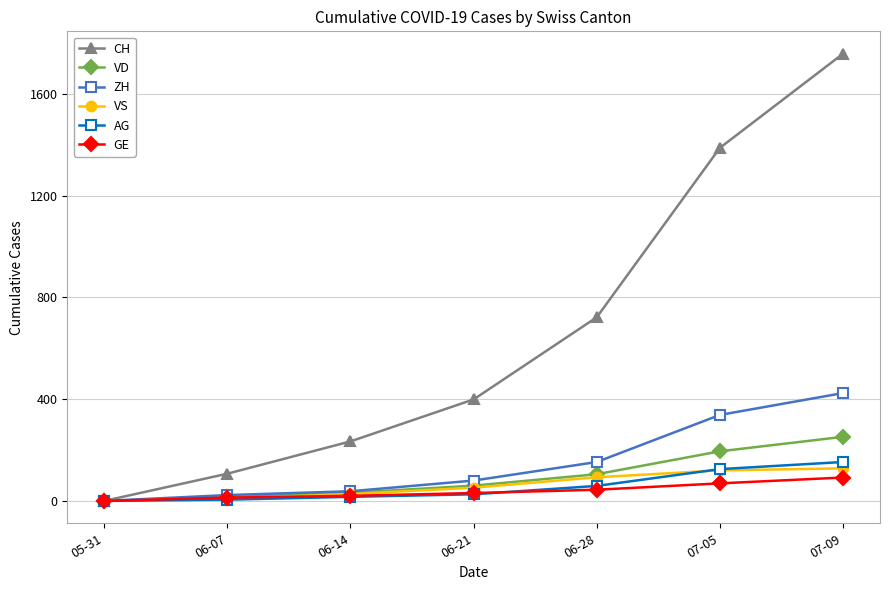

Which series has the largest total across all categories?

CH